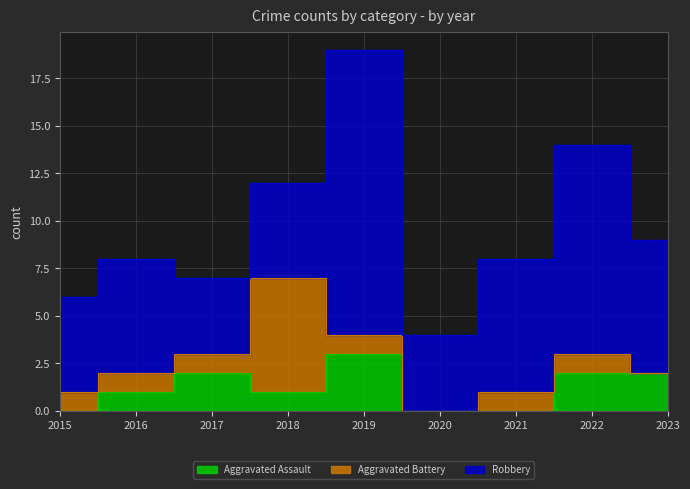

Which category has the lowest value in the Aggravated Assault series?

2015